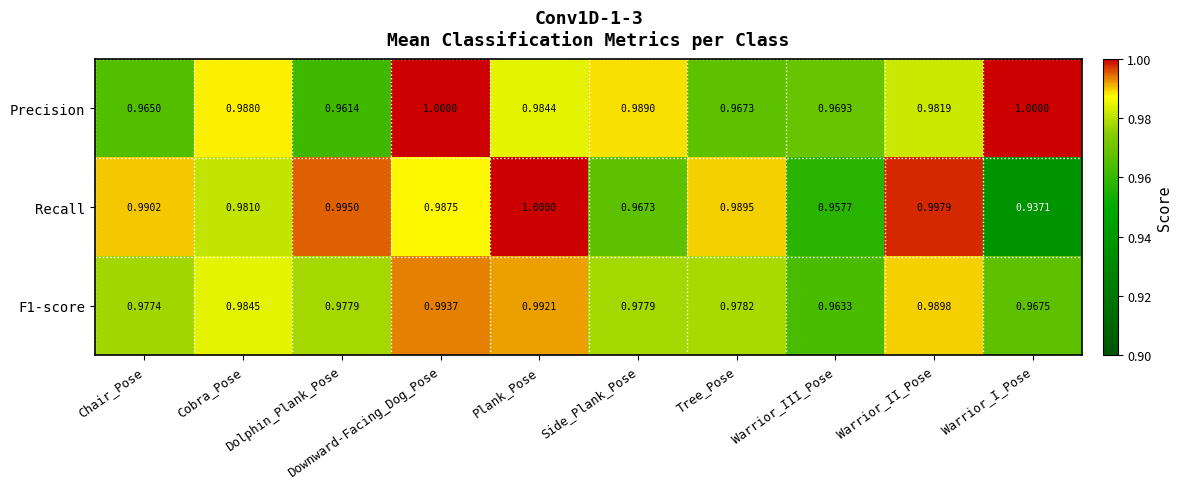

At which label is Precision closest to 0?

Dolphin_Plank_Pose